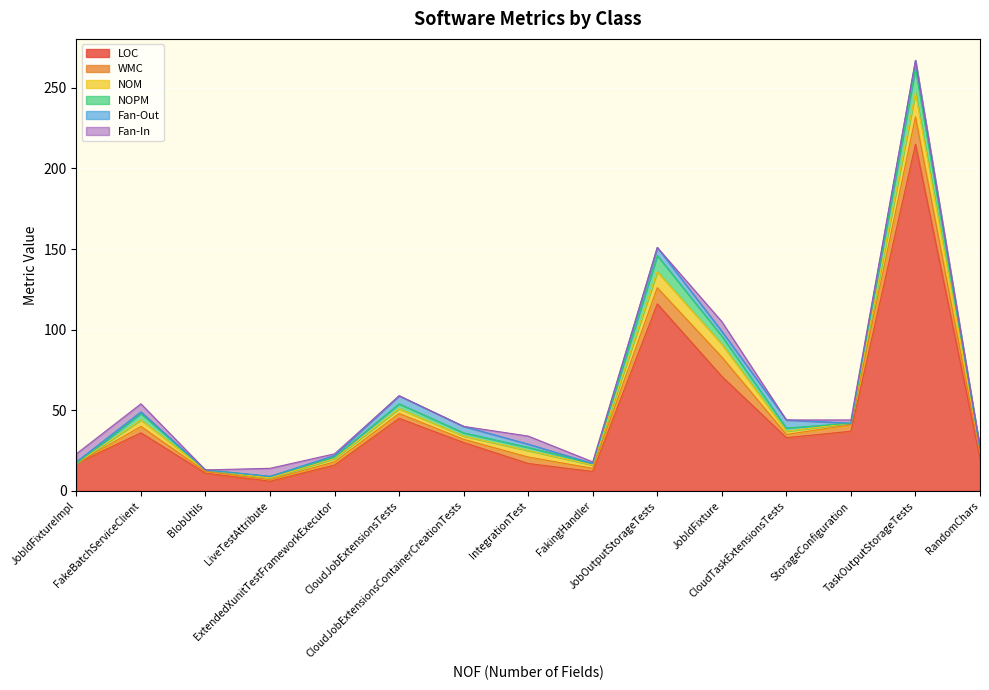

True or false: Fan-In has more than 0 points higher than both neighbors.

True